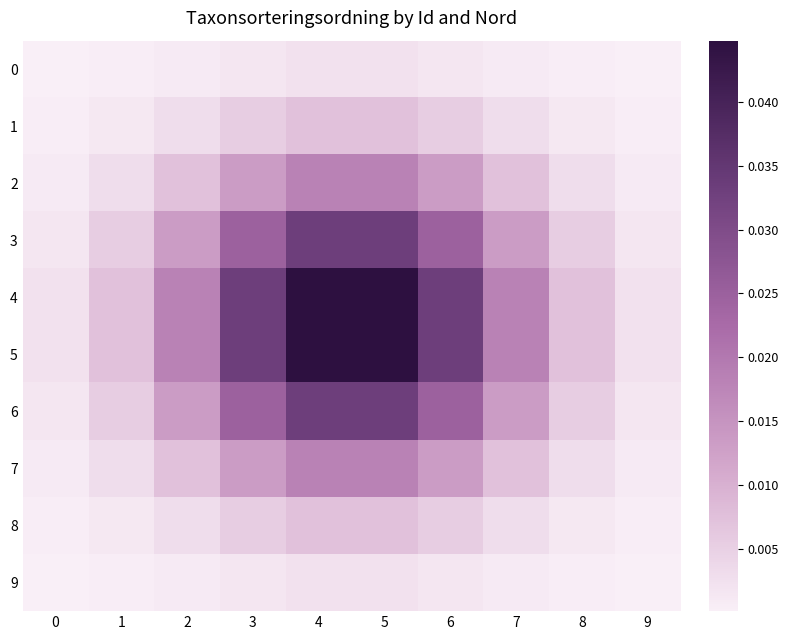

Which series has the largest total across all categories?

4